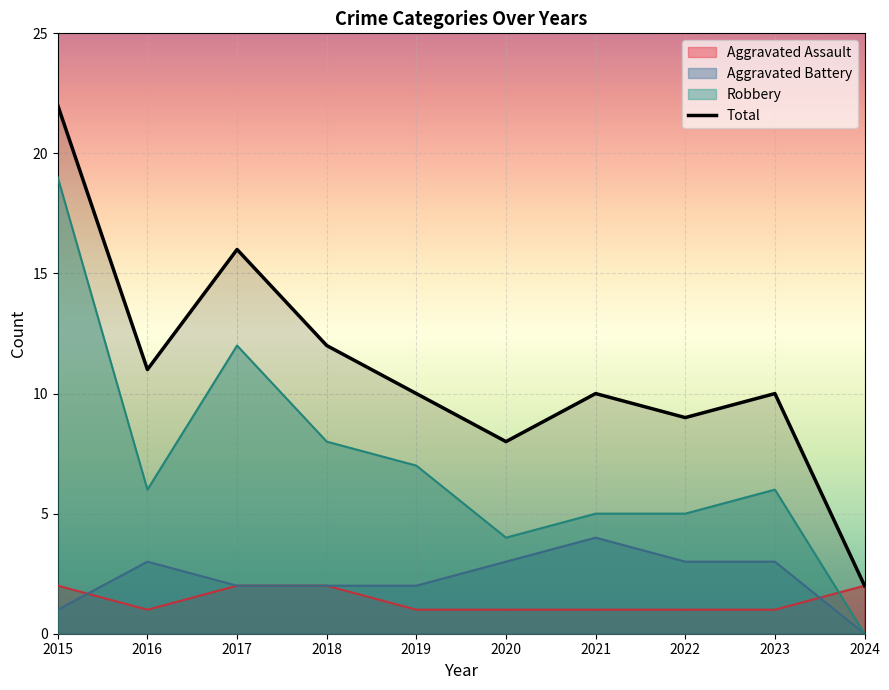

What is the average value?

11